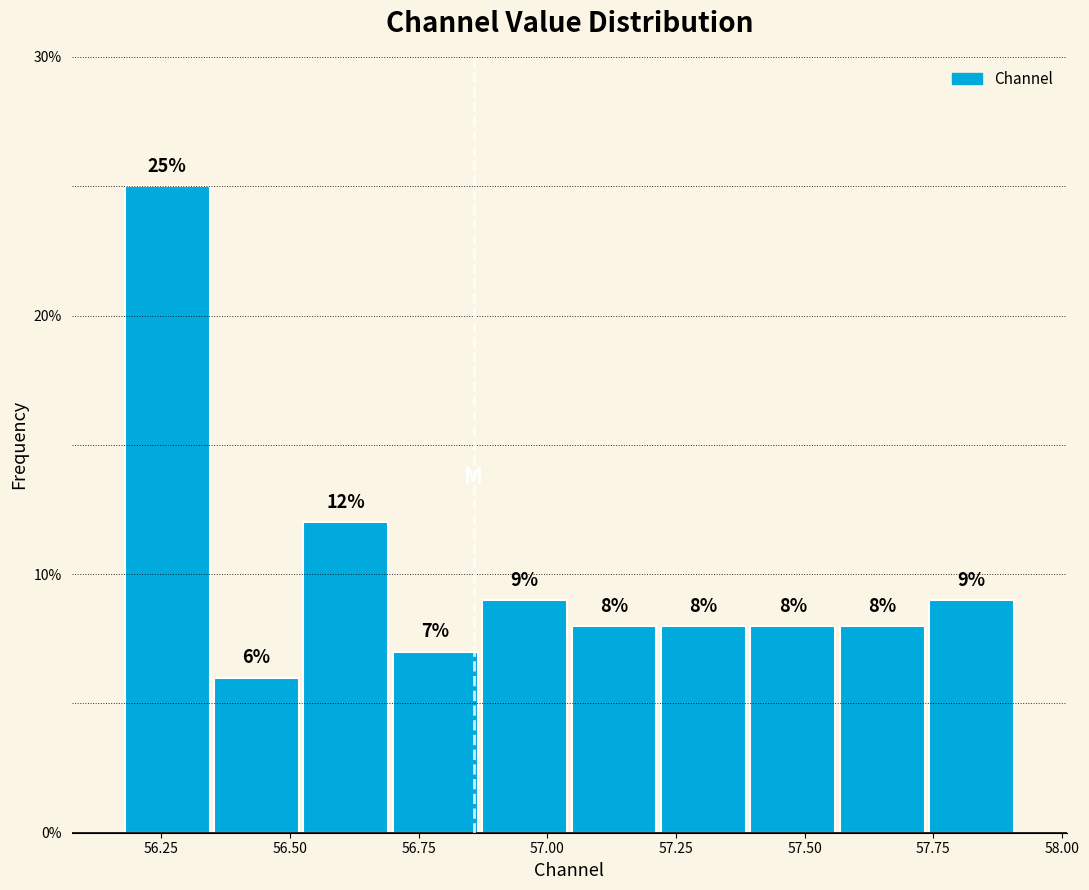

Read against the x-axis, roughly where is the centre of the tallest bar?

56.25